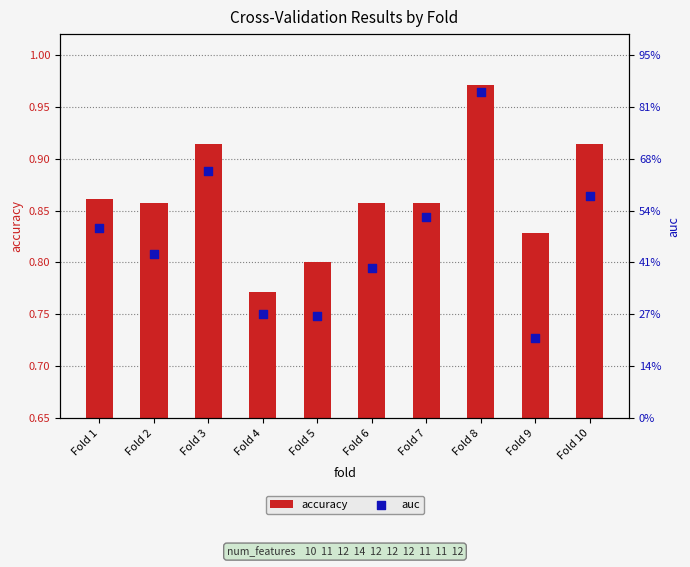

At how many categories does at least one series exceed 0?

10